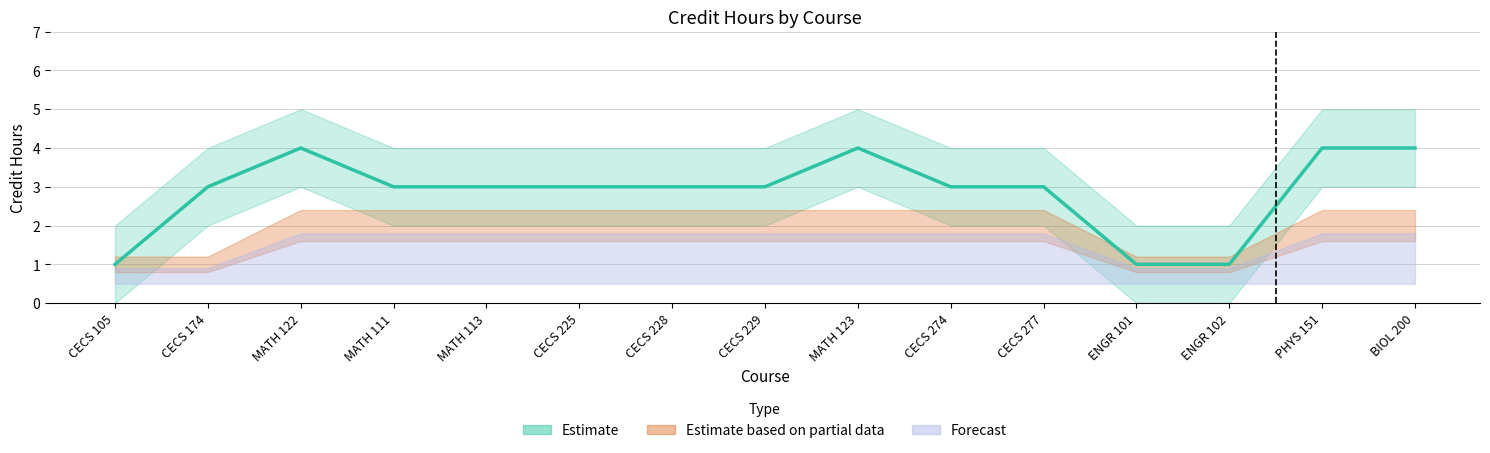

What is the lowest value of the Credit Hours series?

1